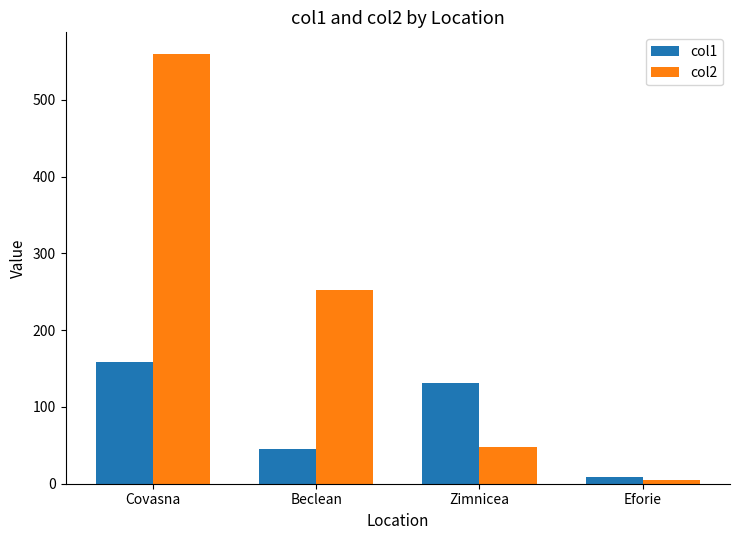

Between Covasna and Eforie, which series saw the biggest shift?

col2